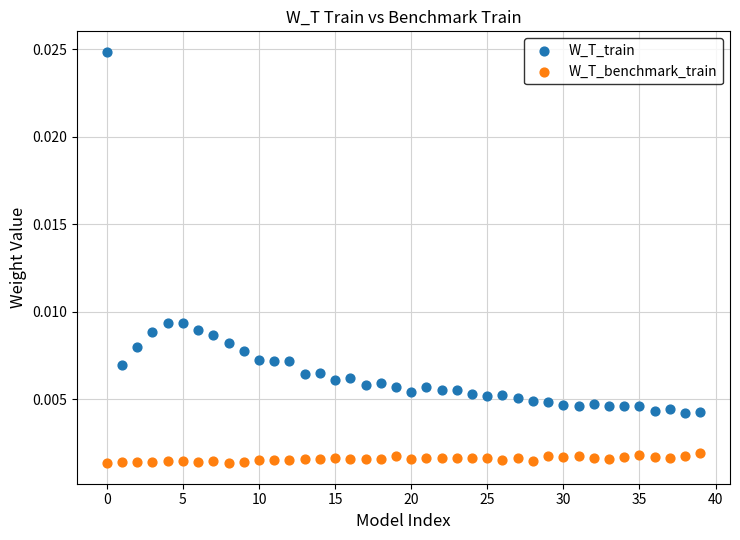

What are all the series names shown in the legend?

W_T_train, W_T_benchmark_train